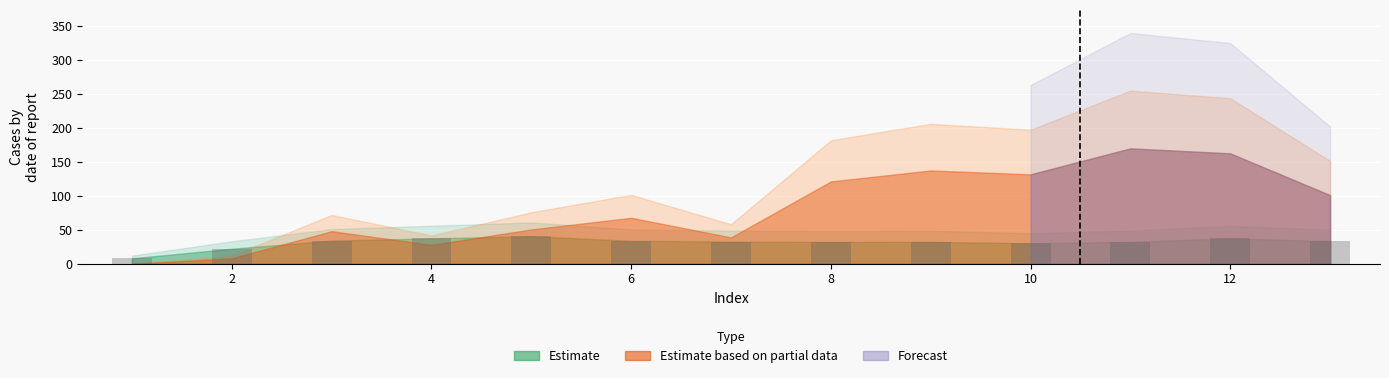

What is the minimum value shown in the chart?

7.9